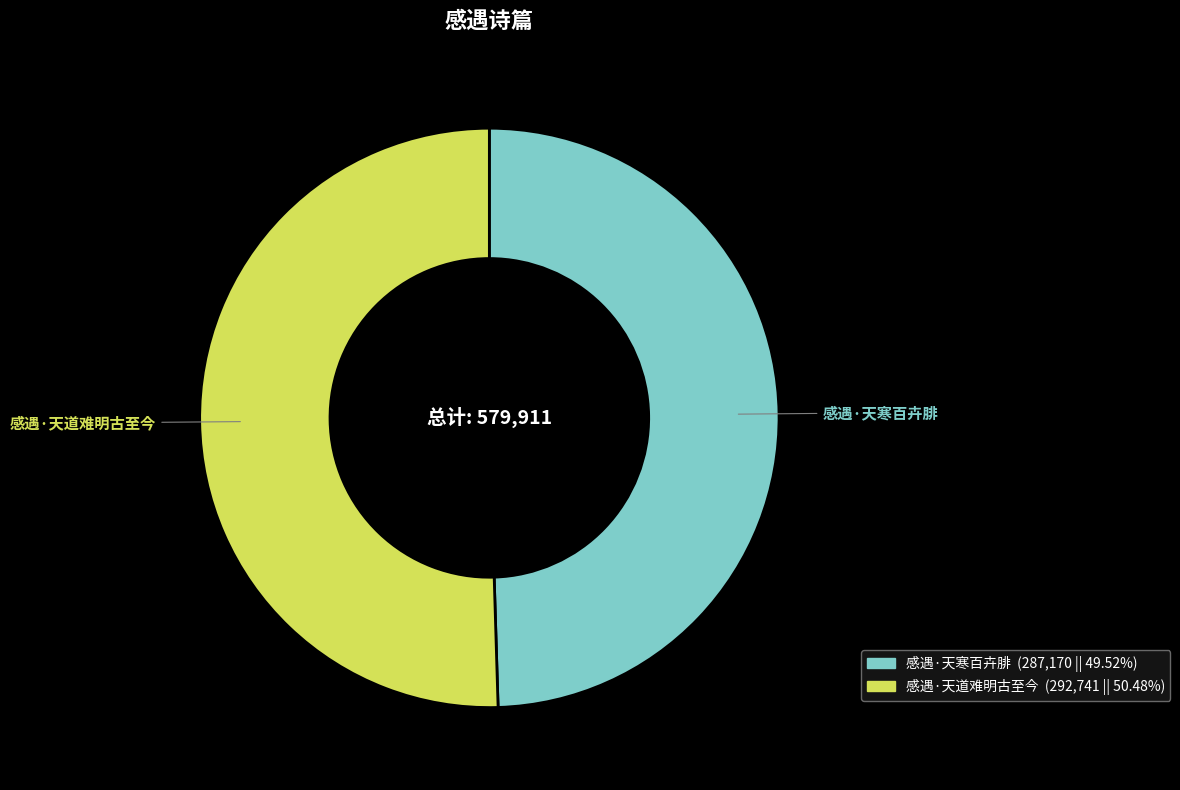

Is the sum of 感遇·天寒百卉腓 and 感遇·天道难明古至今 greater than half?

Yes